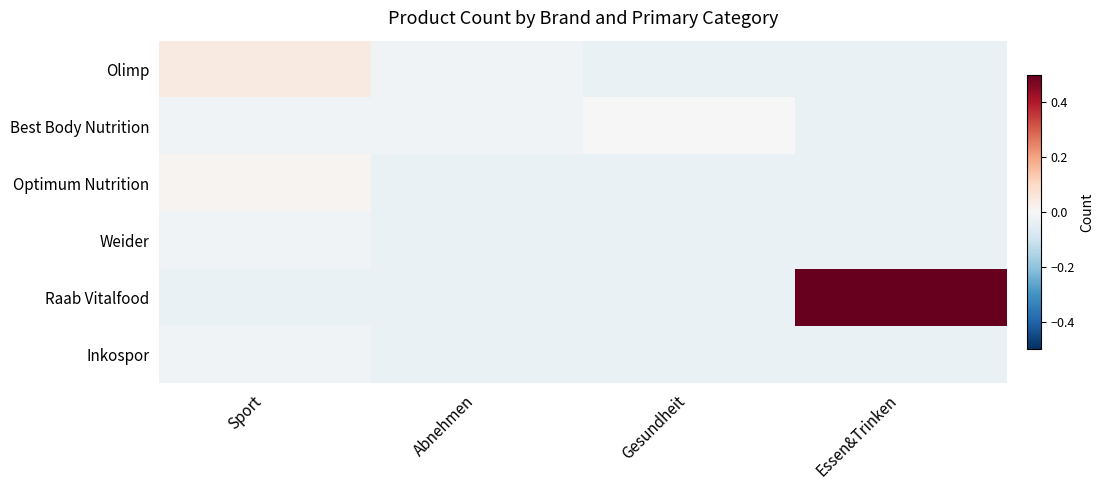

Reading left to right, extract all data points from this chart.

Olimp: Sport=0.0	Abnehmen=-0.0	Gesundheit=-0.0	Essen&Trinken=-0.0
Best Body Nutrition: Sport=-0.0	Abnehmen=-0.0	Gesundheit=-0.0	Essen&Trinken=-0.0
Optimum Nutrition: Sport=0.0	Abnehmen=-0.0	Gesundheit=-0.0	Essen&Trinken=-0.0
Weider: Sport=-0.0	Abnehmen=-0.0	Gesundheit=-0.0	Essen&Trinken=-0.0
Raab Vitalfood: Sport=-0.0	Abnehmen=-0.0	Gesundheit=-0.0	Essen&Trinken=0.5
Inkospor: Sport=-0.0	Abnehmen=-0.0	Gesundheit=-0.0	Essen&Trinken=-0.0